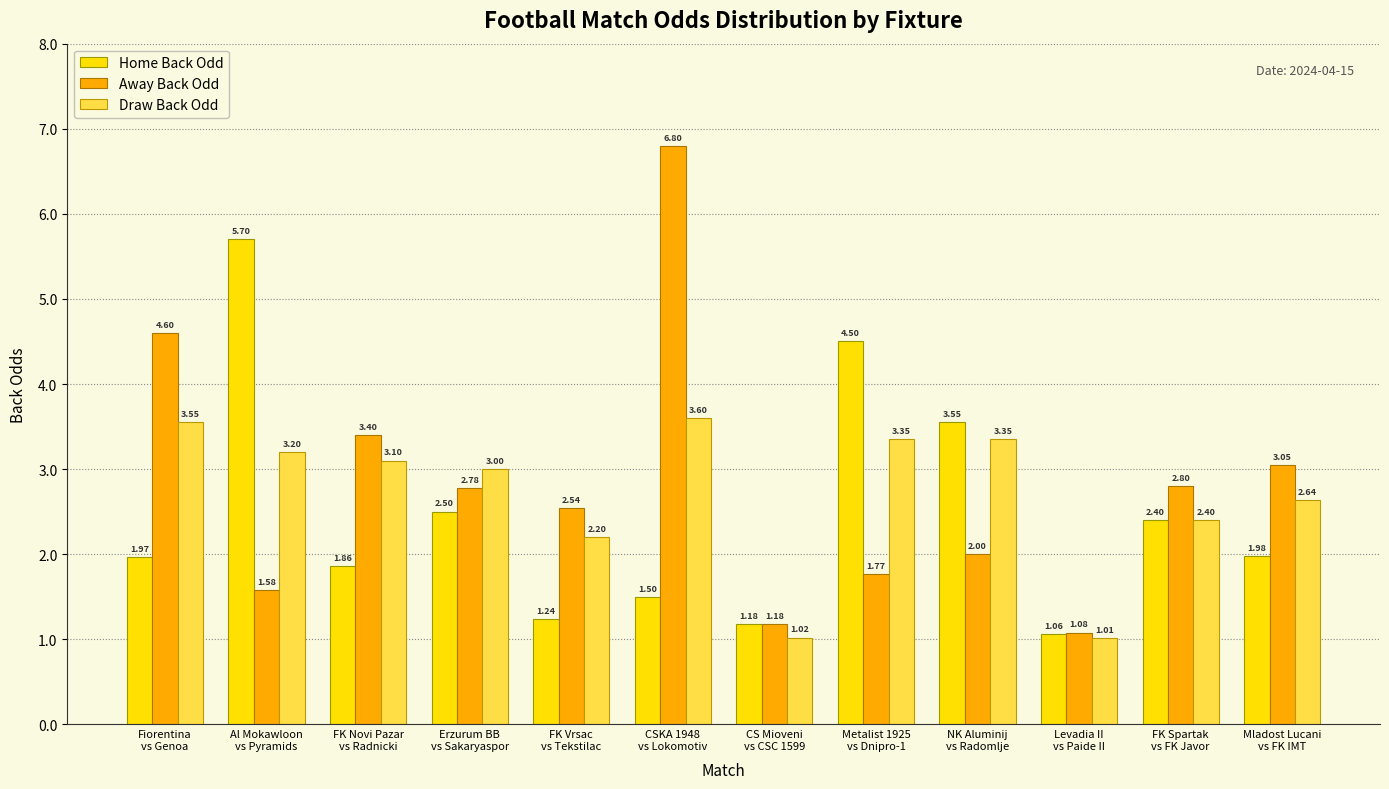

What is the difference between the maximum and second lowest values in the Home Back Odd series?

4.5